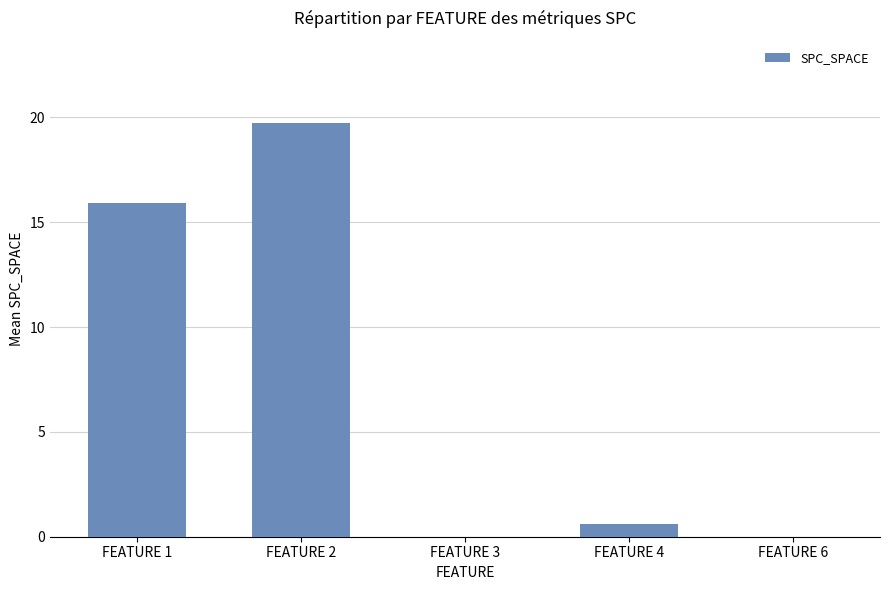

Reading left to right, what are all the values shown in this chart?

FEATURE 1=15.9	FEATURE 2=19.7	FEATURE 3=0.0	FEATURE 4=0.6	FEATURE 6=0.0